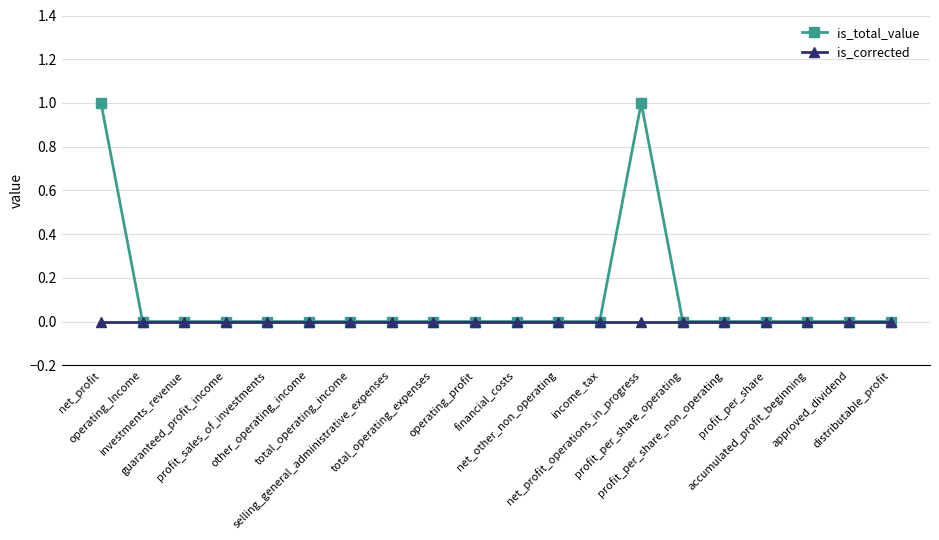

Rank the series by their maximum value, from highest to lowest.

is_total_value, is_corrected